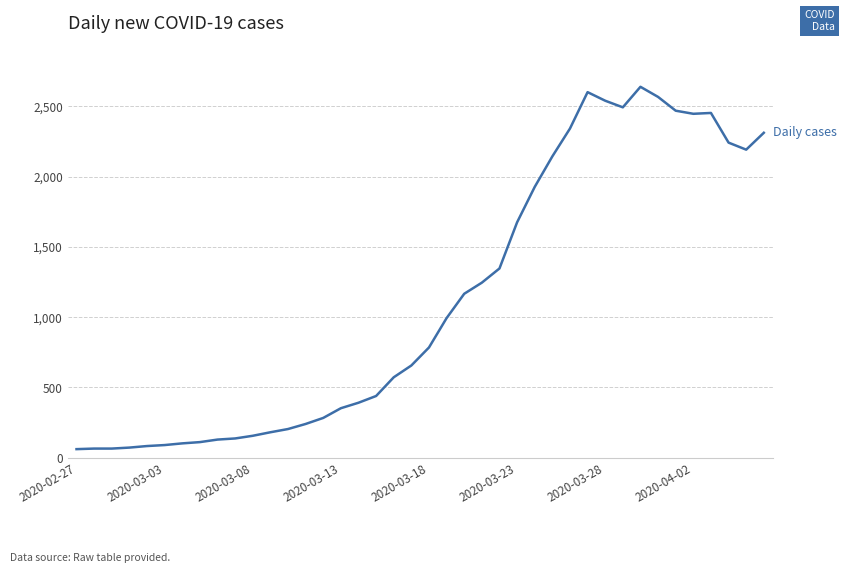

What is the difference between the maximum and minimum values?

2577